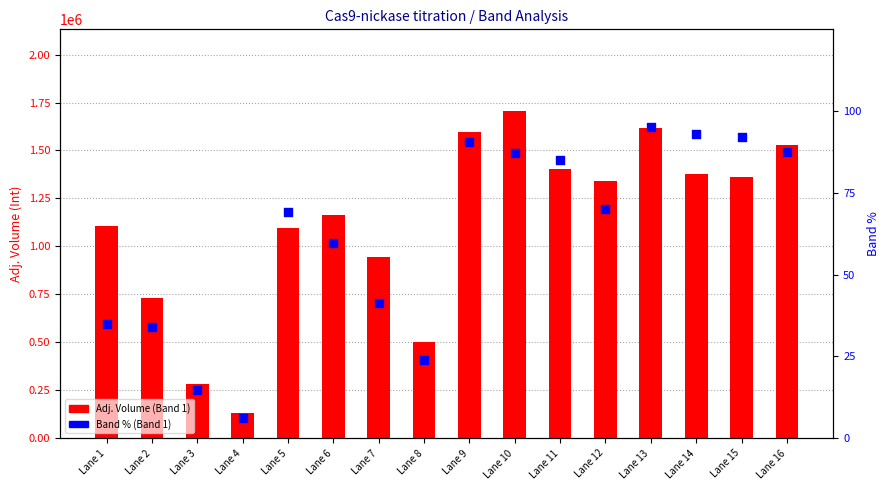

What is the total value across all series at Lane 11?

1405661.0